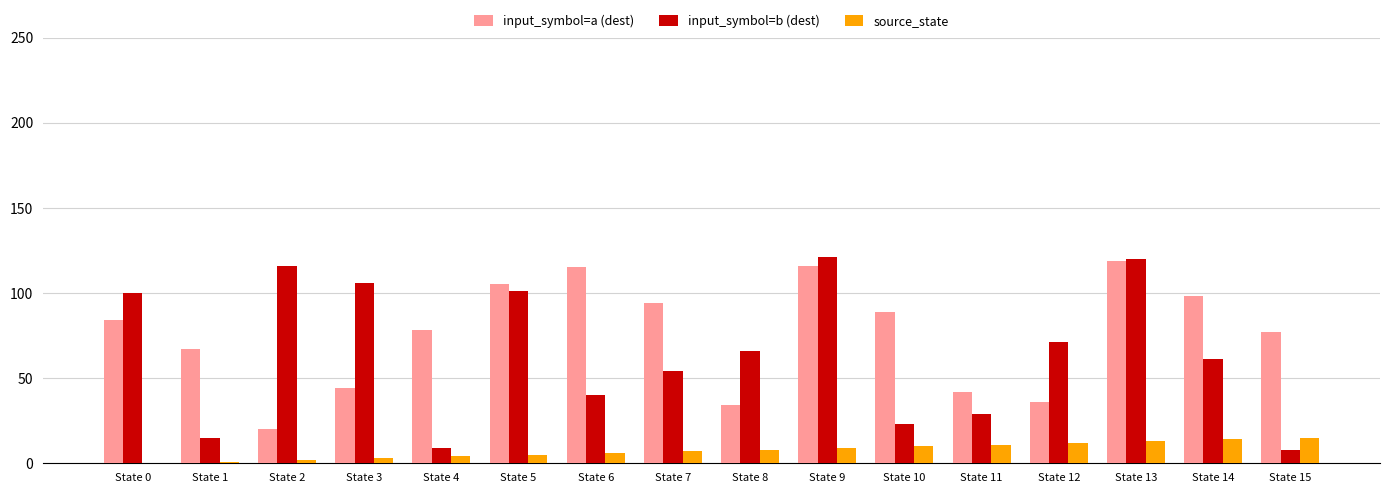

What is the greatest value displayed?

121